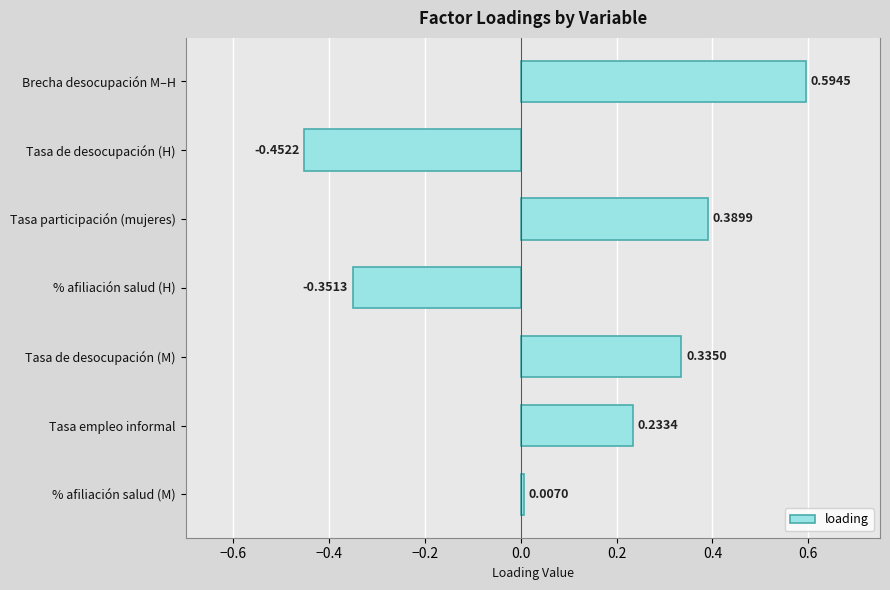

How many negative values are there?

2